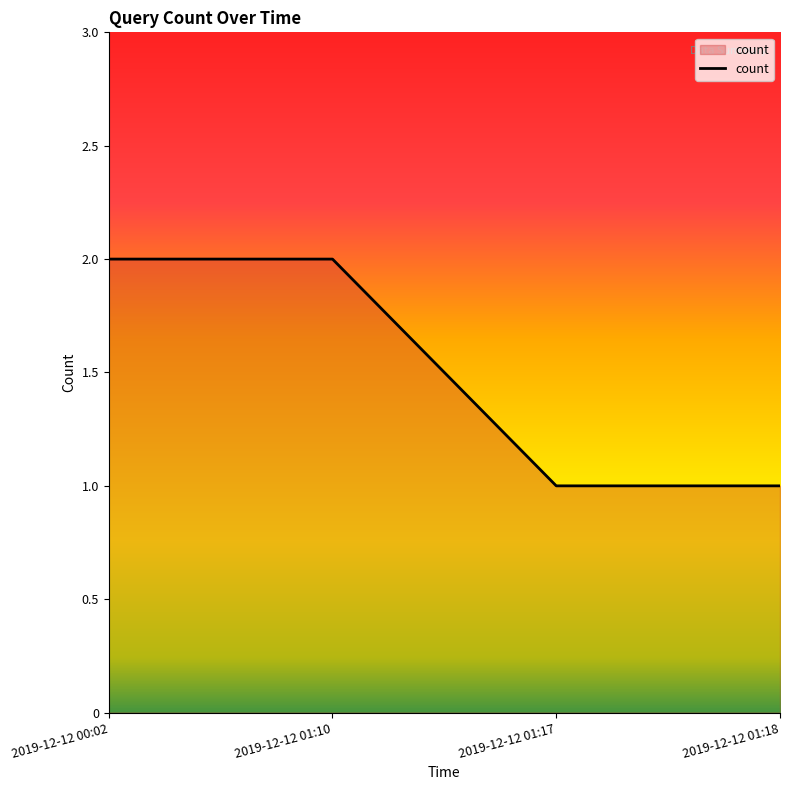

What value does the data have at 2019-12-12 01:18?

1